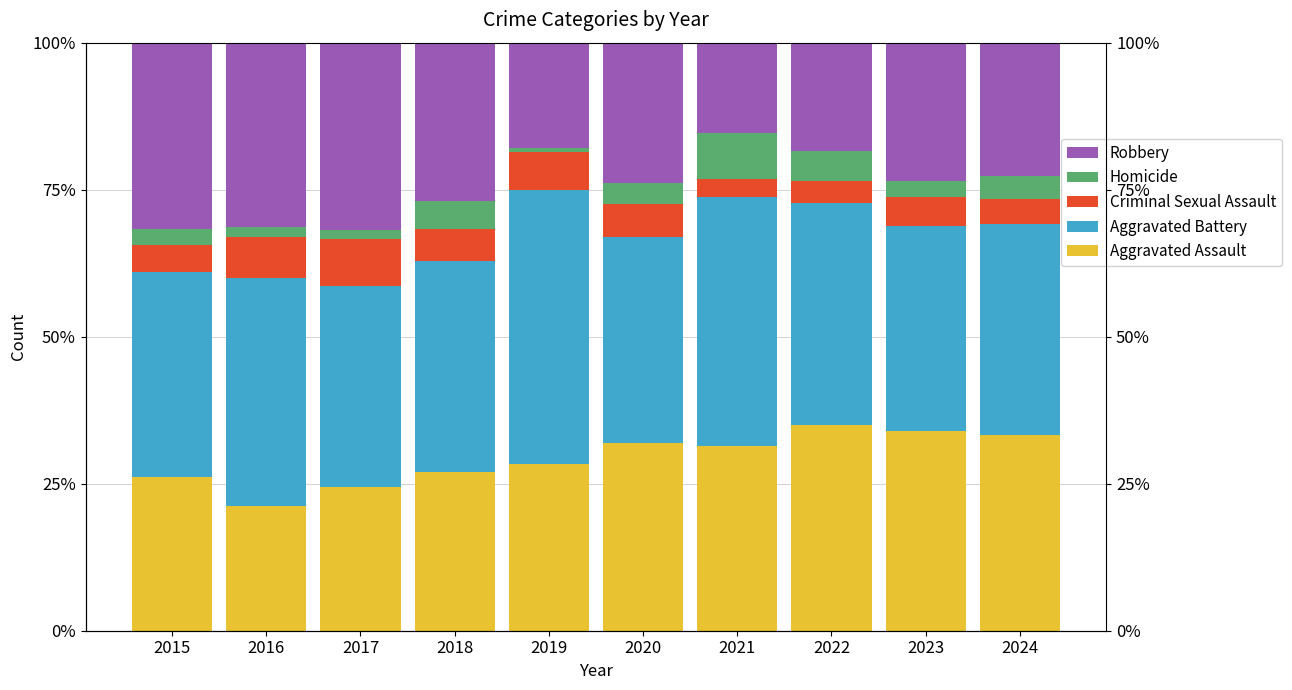

How many distinct data groups are displayed?

5